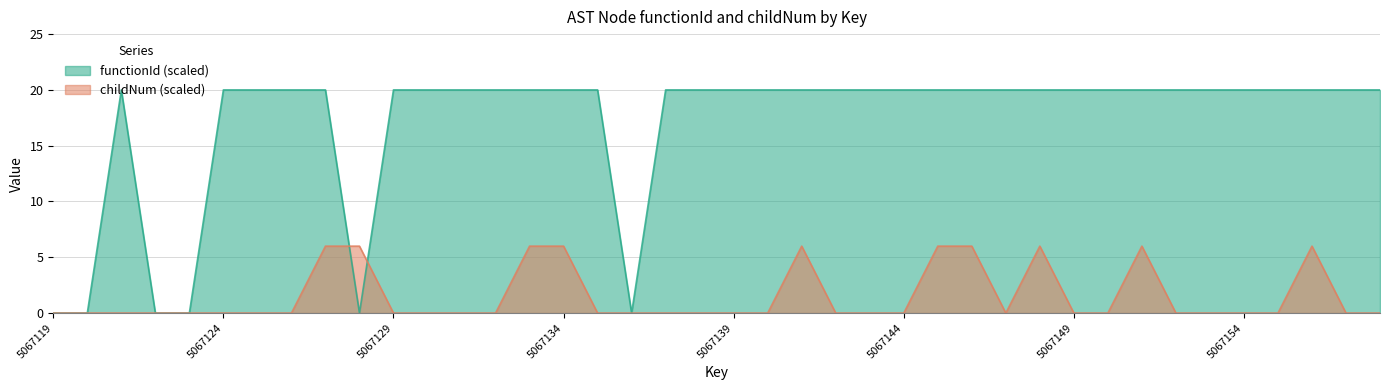

At which category is the sum across all series the highest?

5067127